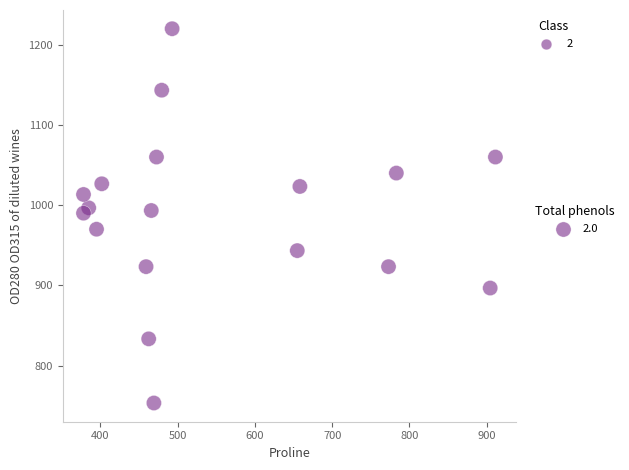

What is the range of Y values (max minus min)?

466.7